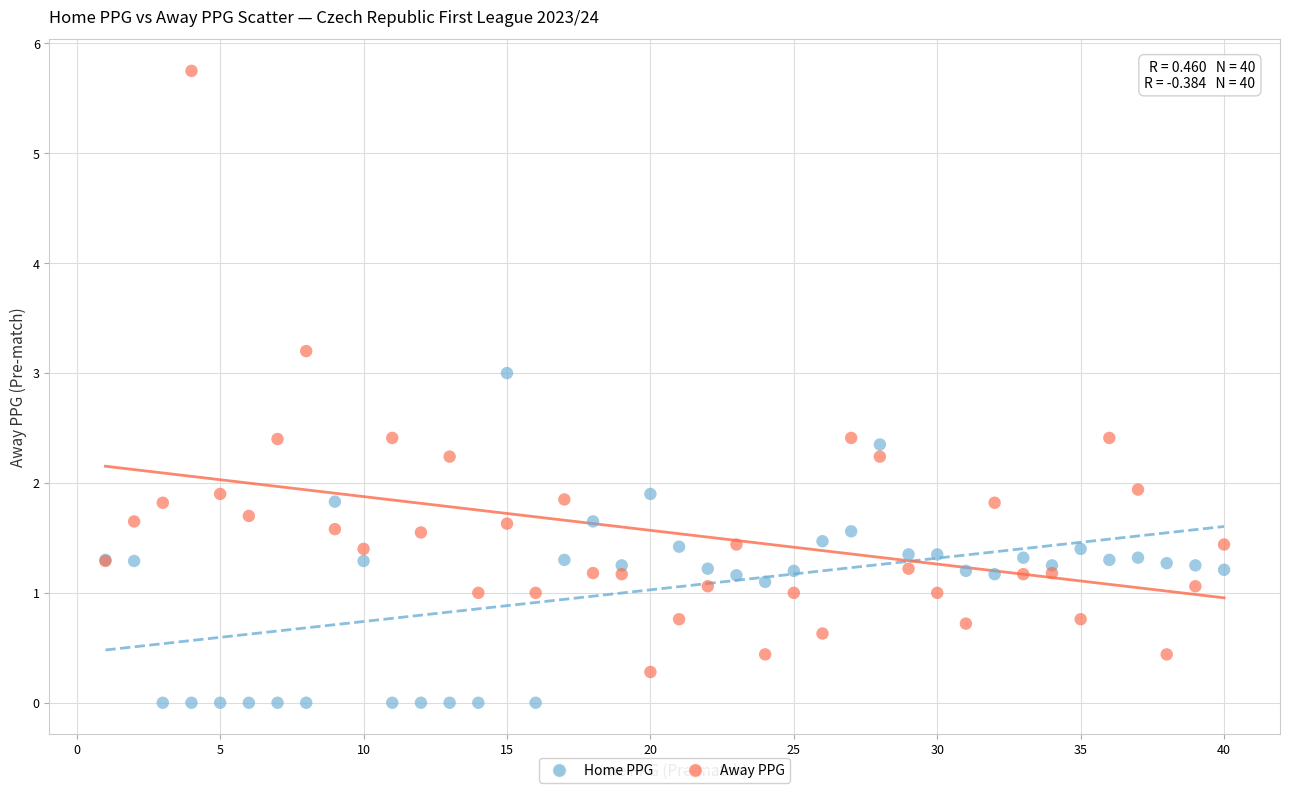

Which series contains the lowest Y value?

Home PPG